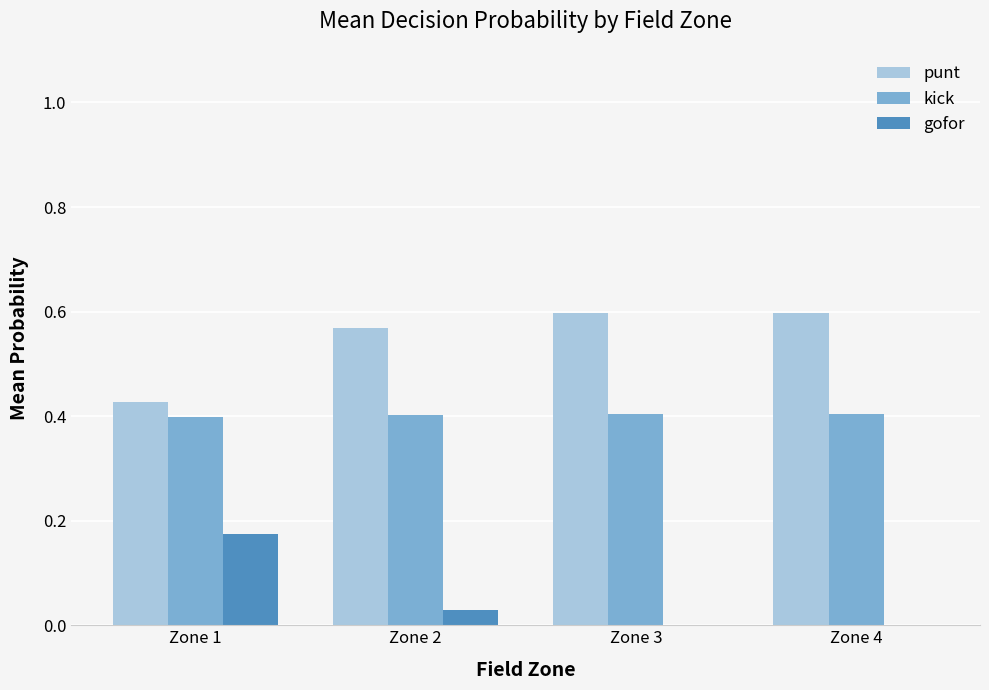

True or false: gofor has a value of 0.1 at Zone 4.

False